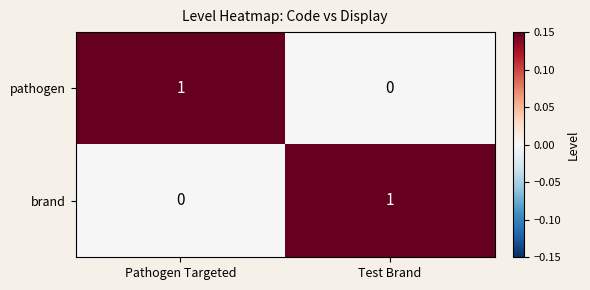

What is the total value across all series at Test Brand?

1